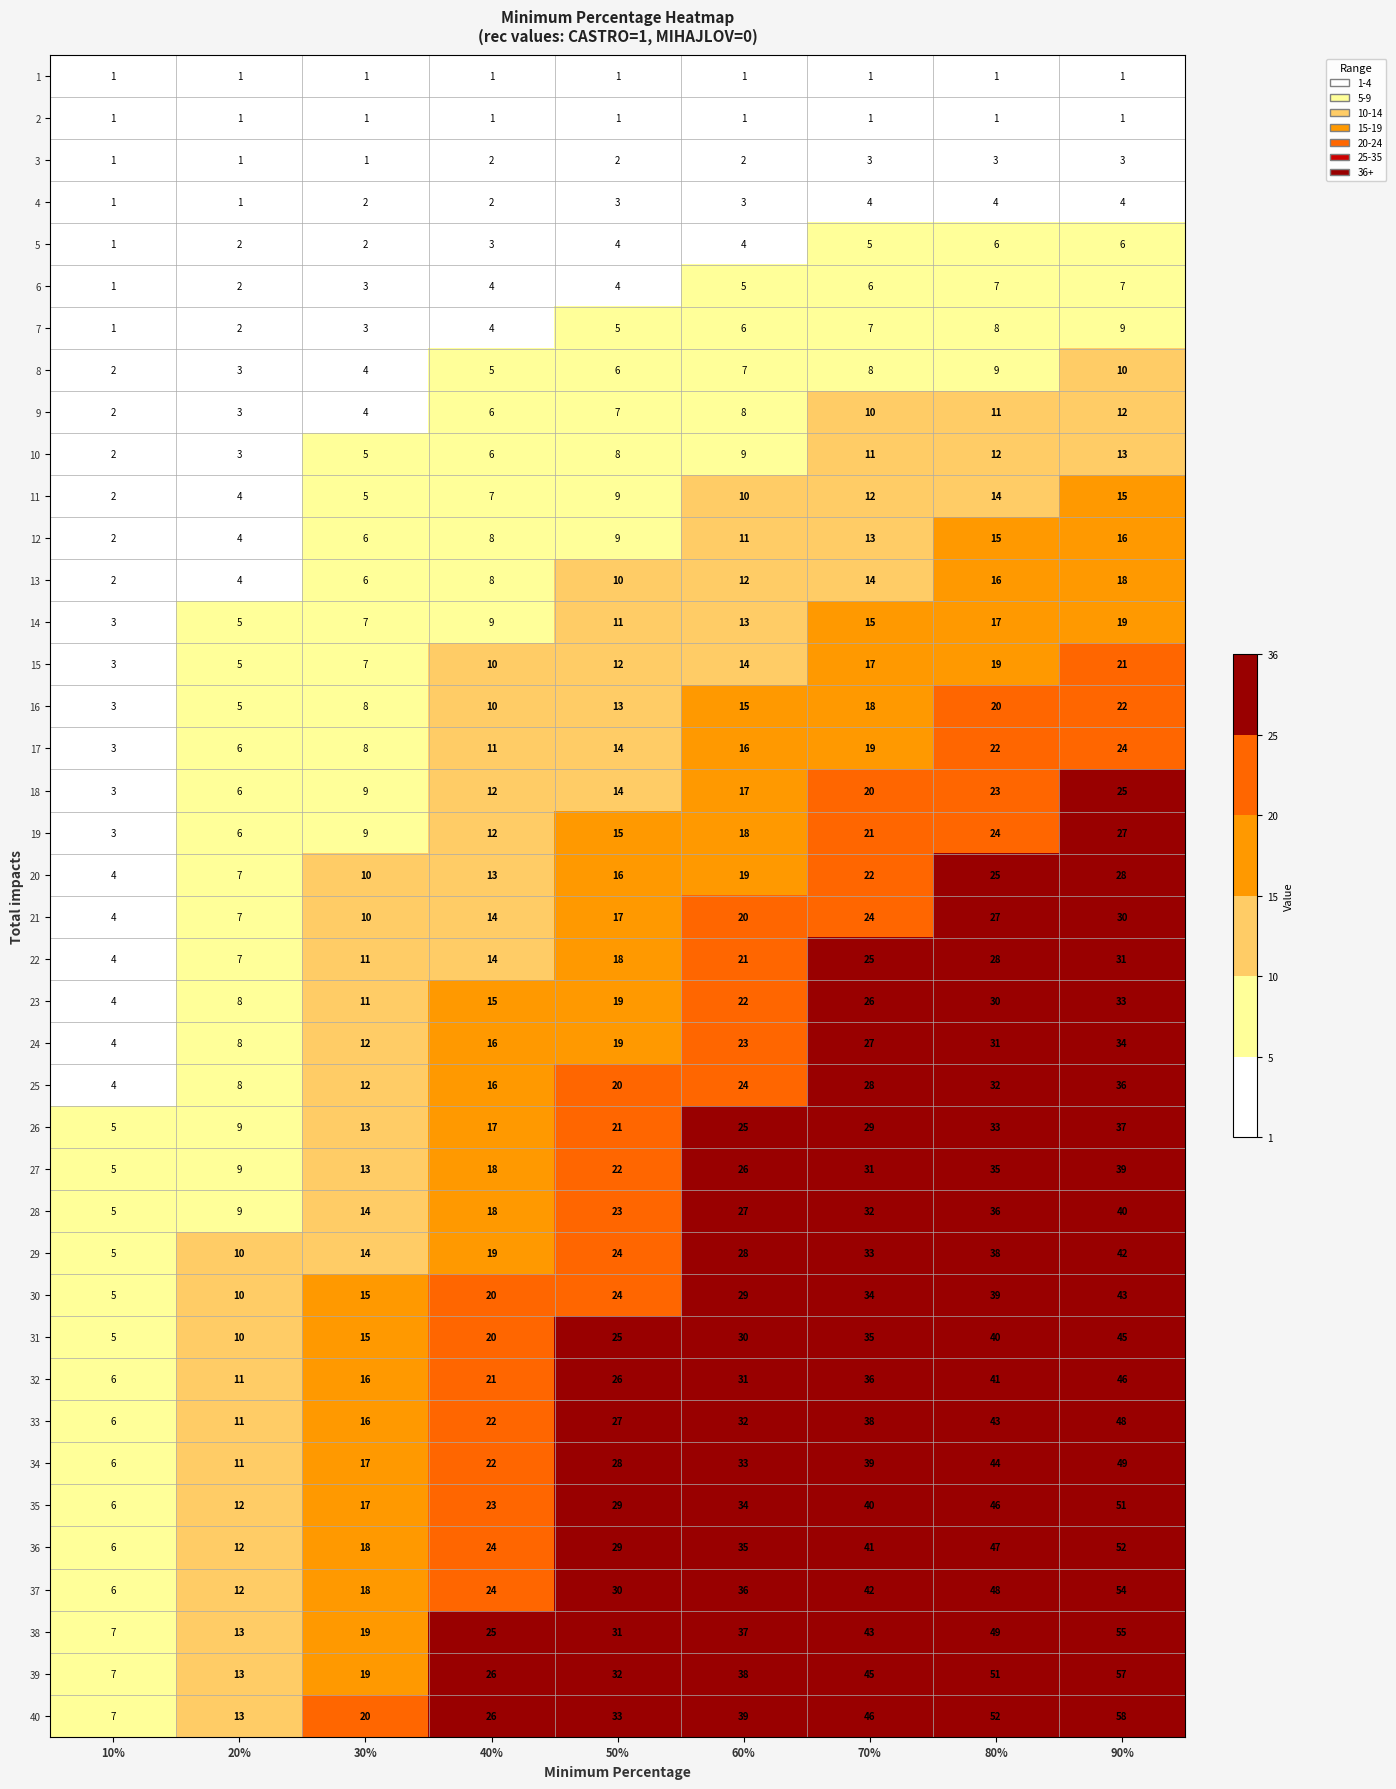

List the labels in order of 23 value, smallest first.

10%, 20%, 30%, 40%, 50%, 60%, 70%, 80%, 90%